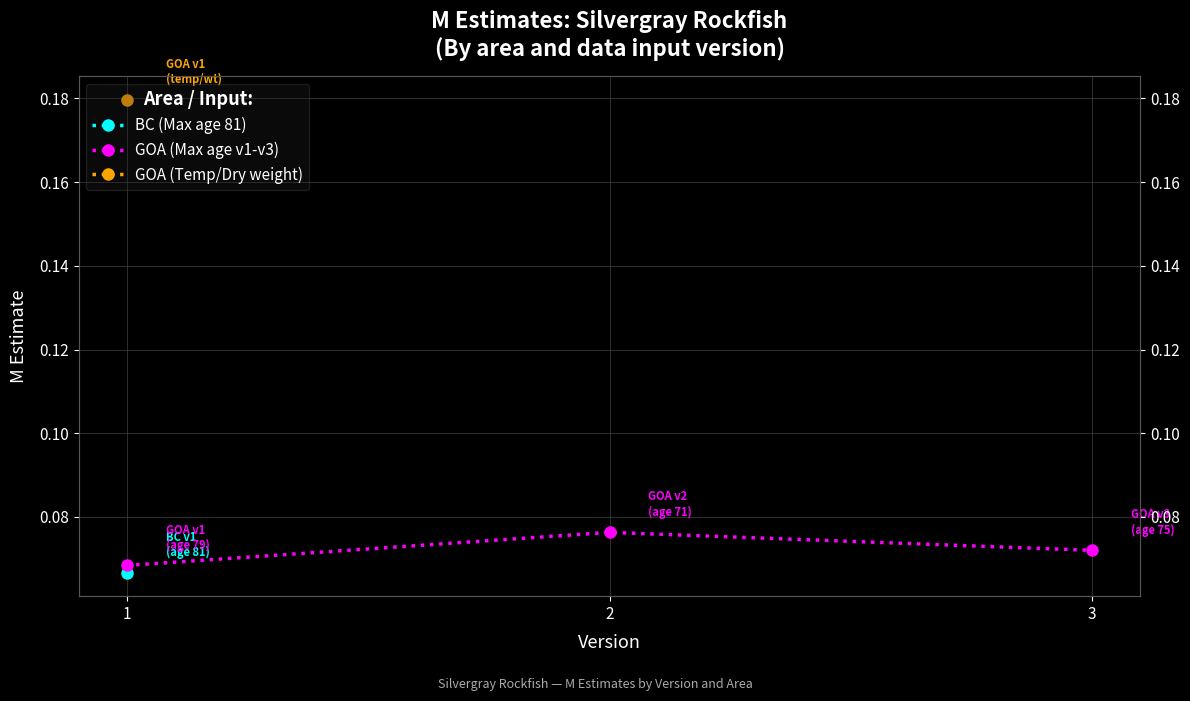

Between 1 and 2, which is larger?

2